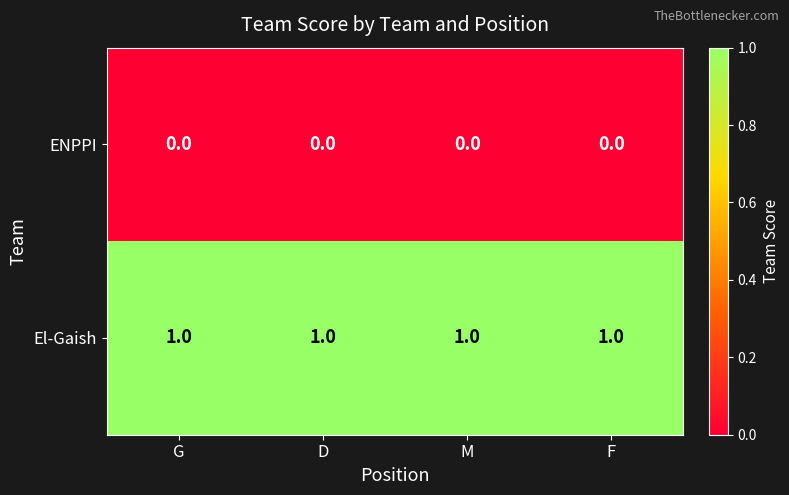

How many categories are shown in the chart?

4